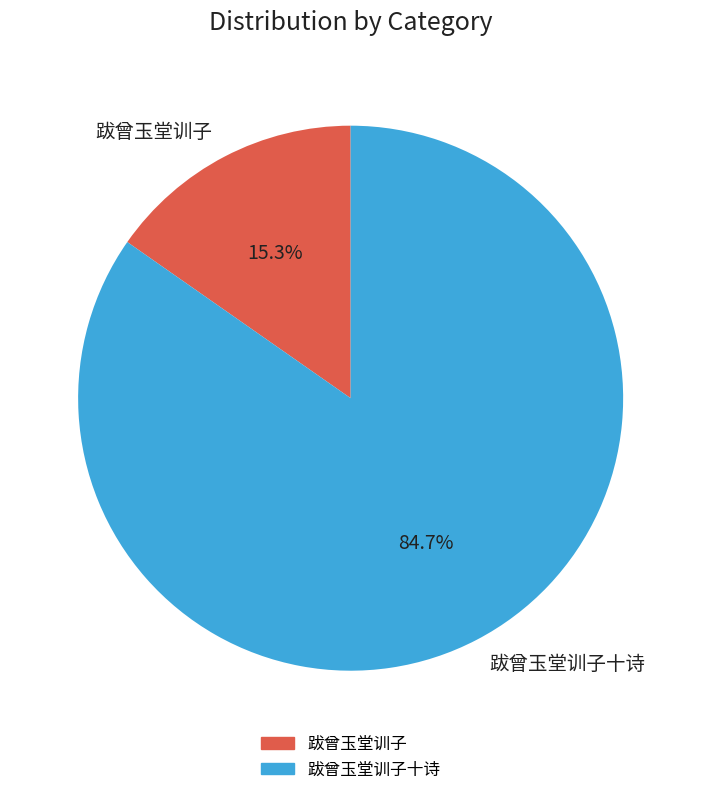

Does 跋曾玉堂训子十诗 account for over 50% of the chart?

Yes